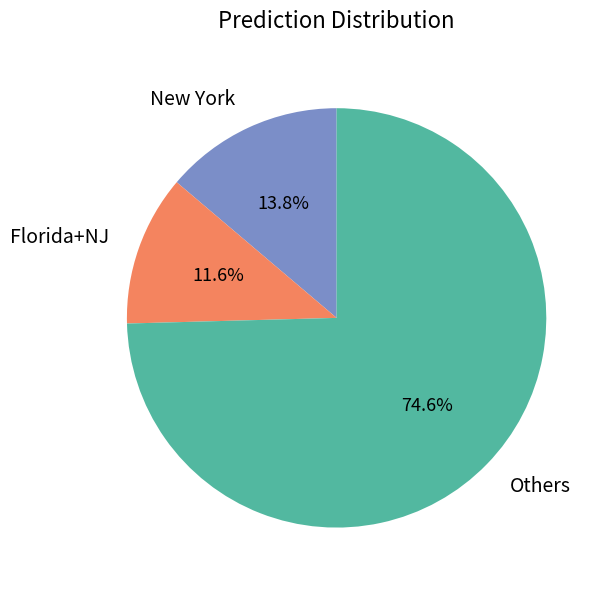

Is there a majority slice in this chart?

Yes